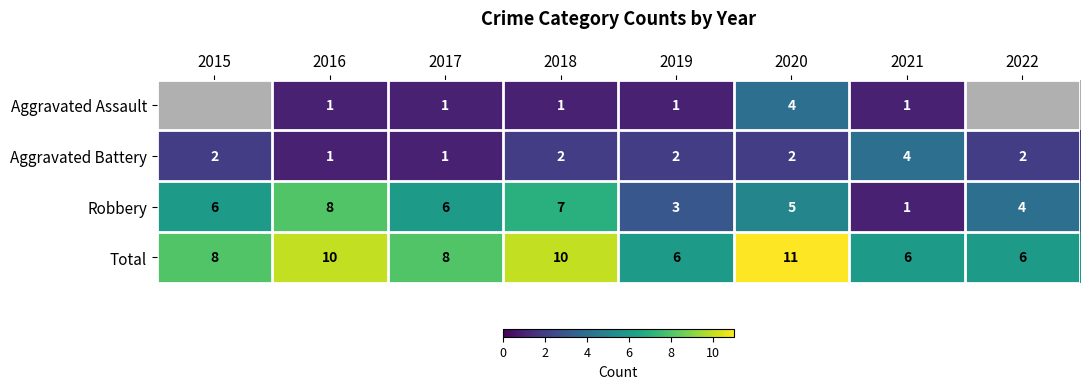

What is the sum of the Robbery values at 2019 and 2015?

9